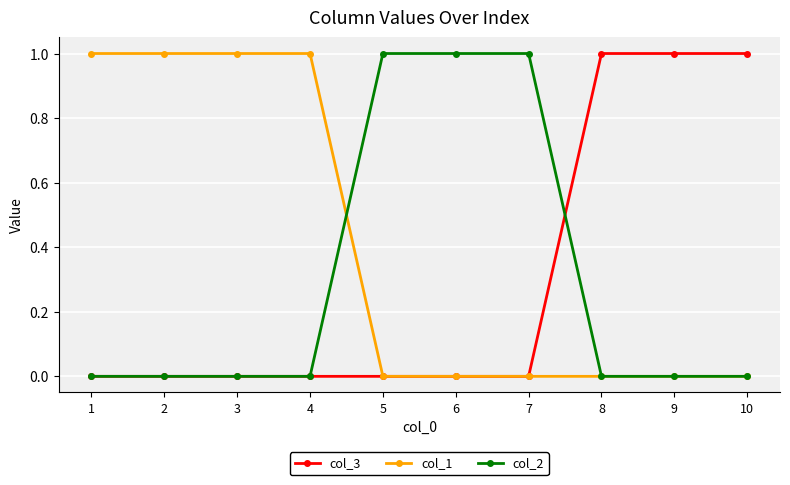

Is the value of col_1 at 4 greater than the value of col_3 at 6?

Yes